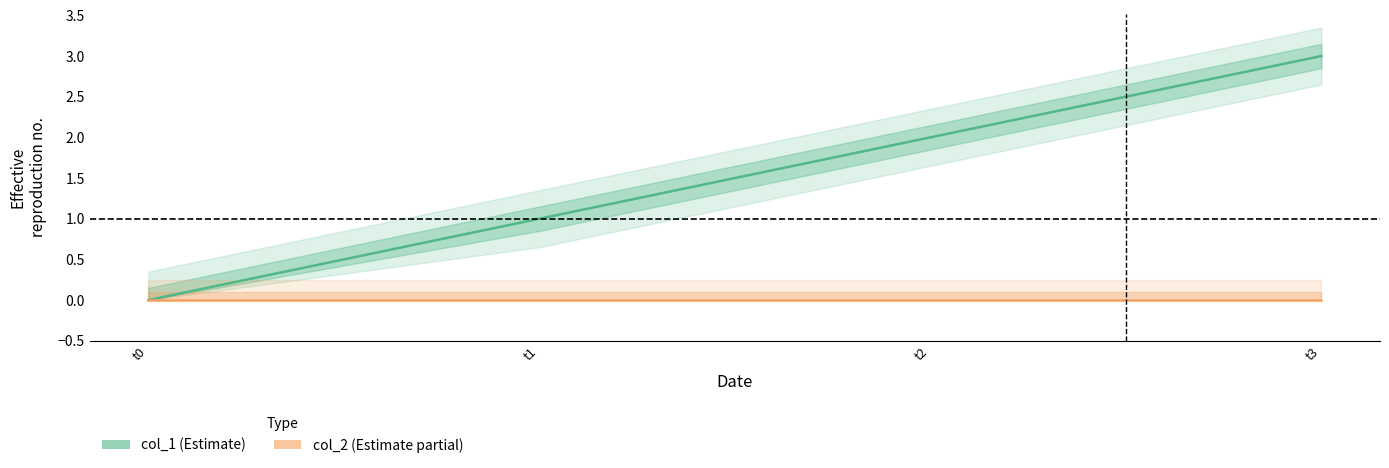

Where is col_1 nearest to the value 1?

t1